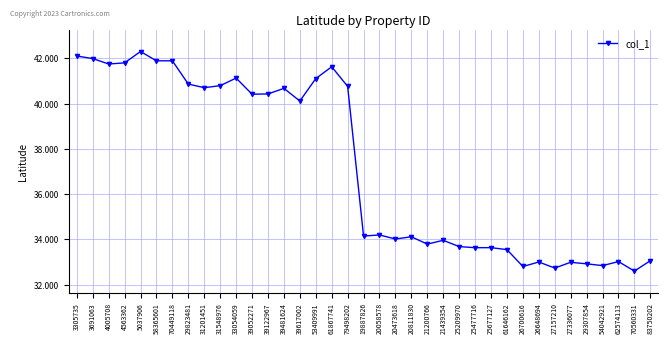

Count the number of categories in the chart.

37